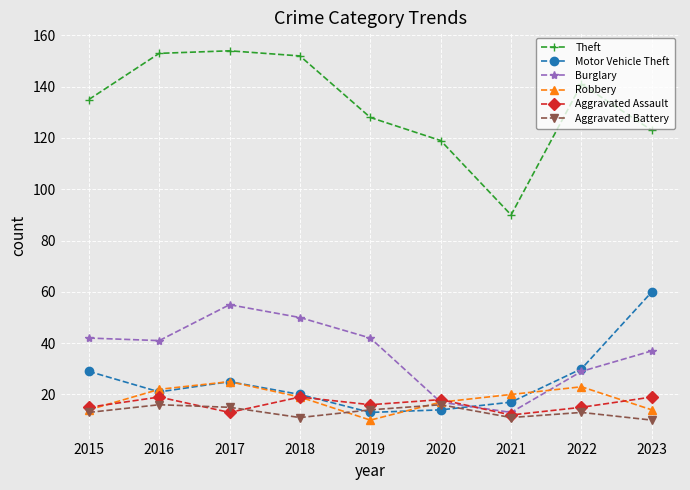

How many lines are shown in the chart?

6